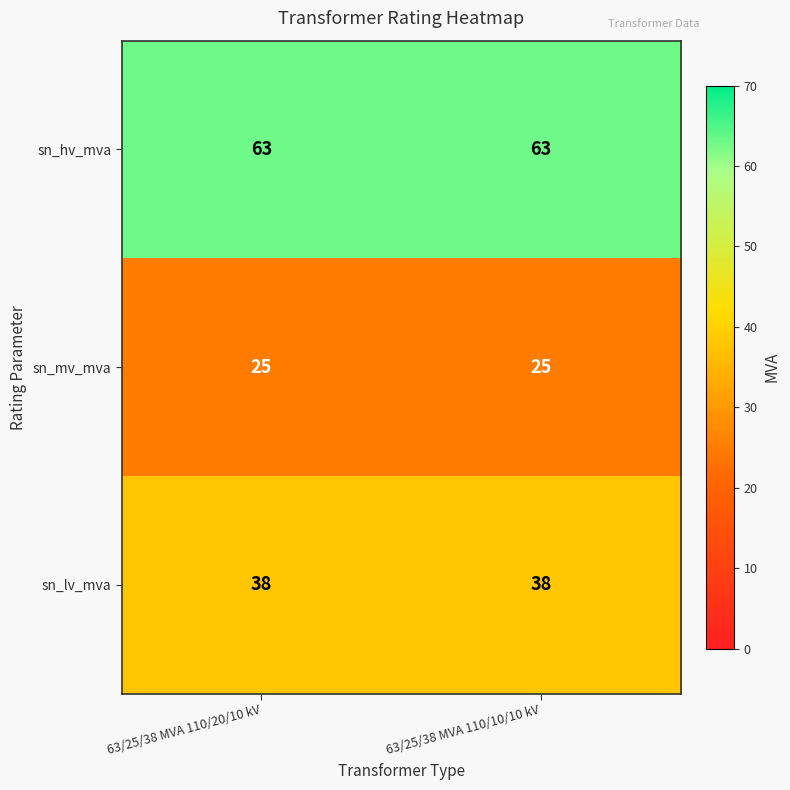

Reading right to left, list all the values displayed in this chart.

sn_hv_mva: 63/25/38 MVA 110/10/10 kV=63	63/25/38 MVA 110/20/10 kV=63
sn_mv_mva: 63/25/38 MVA 110/10/10 kV=25	63/25/38 MVA 110/20/10 kV=25
sn_lv_mva: 63/25/38 MVA 110/10/10 kV=38	63/25/38 MVA 110/20/10 kV=38